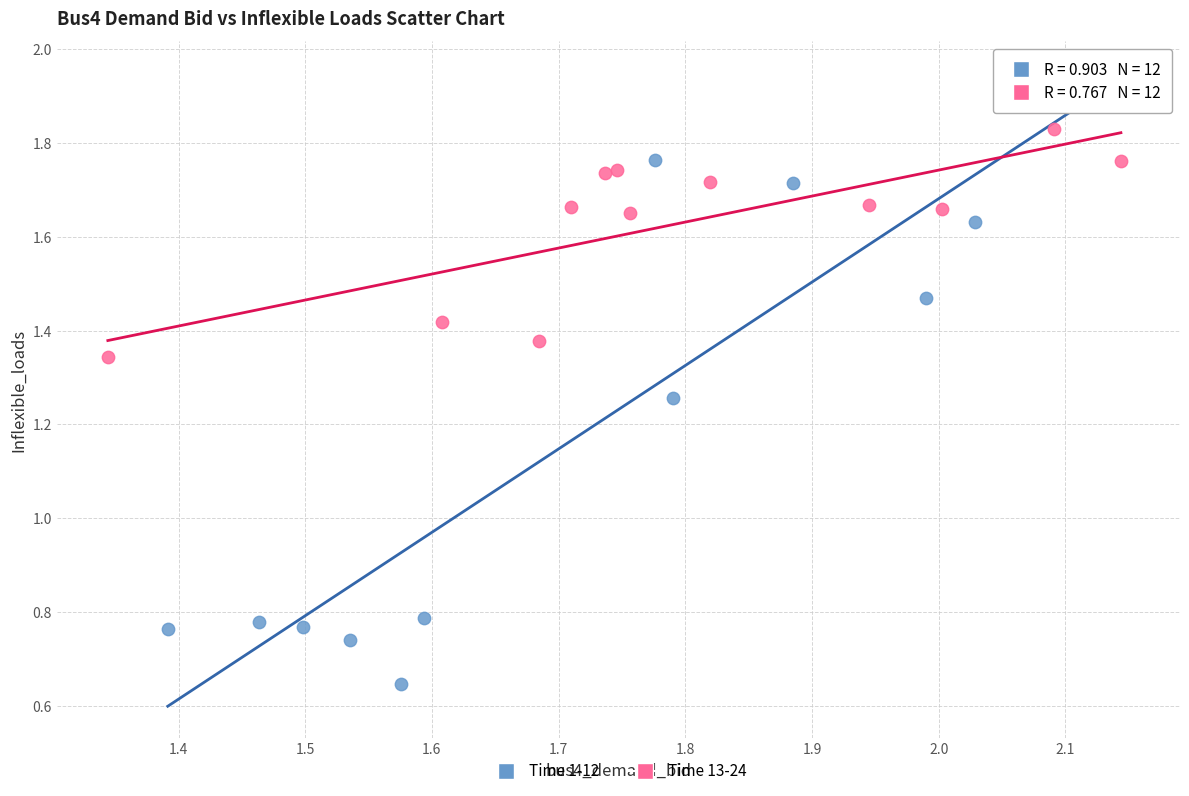

What are all the series names shown in the legend?

Time 1-12, Time 13-24